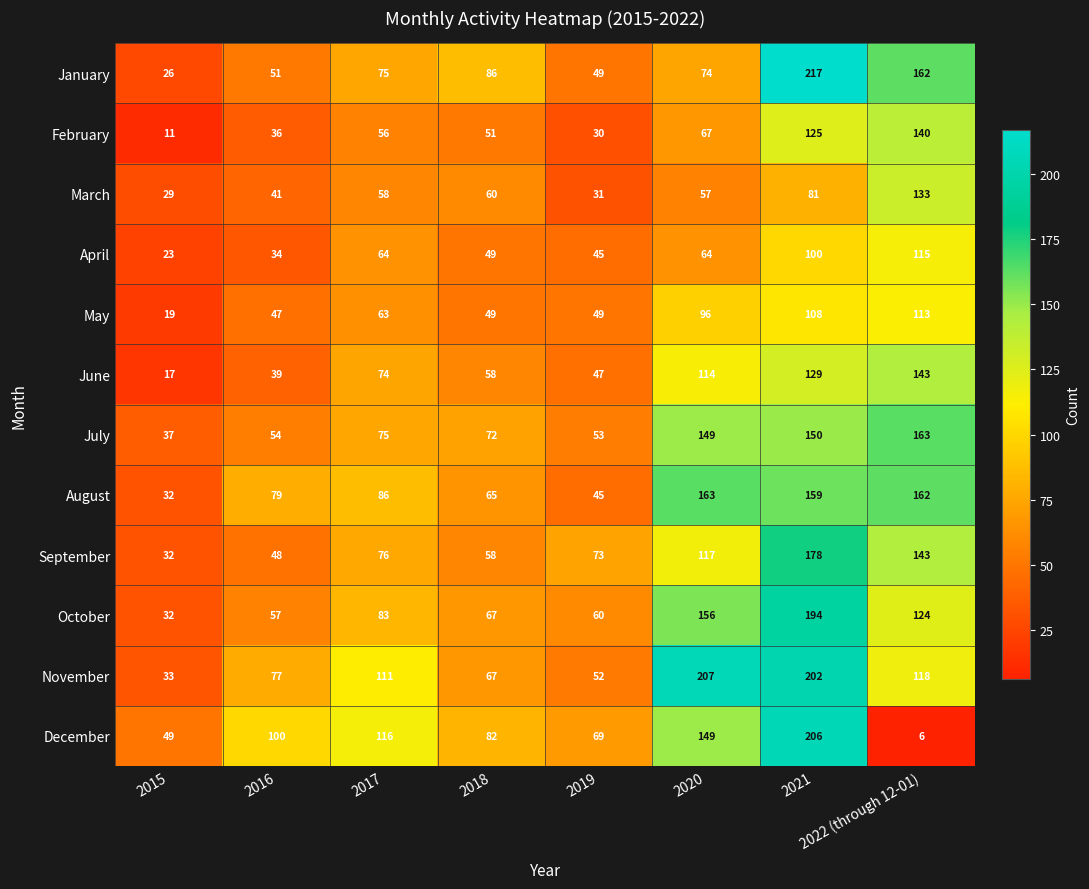

What is the greatest value displayed?

217